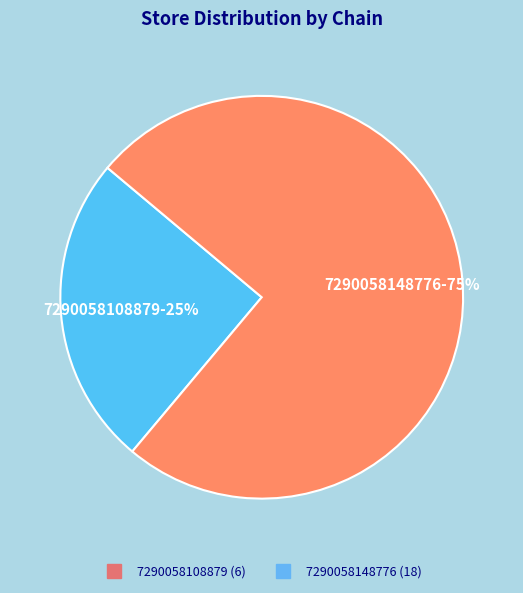

Between 7290058108879 and 7290058148776, which is larger?

7290058148776